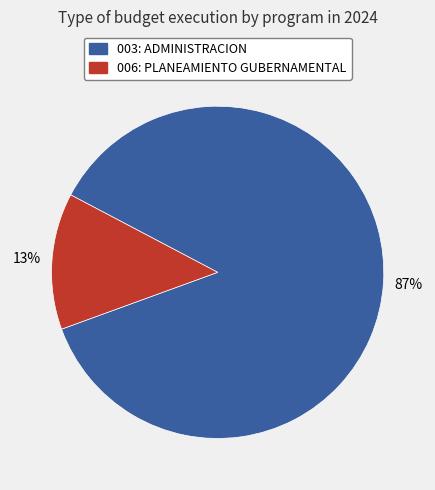

Rank the categories by value from highest to lowest.

003: ADMINISTRACION, 006: PLANEAMIENTO GUBERNAMENTAL